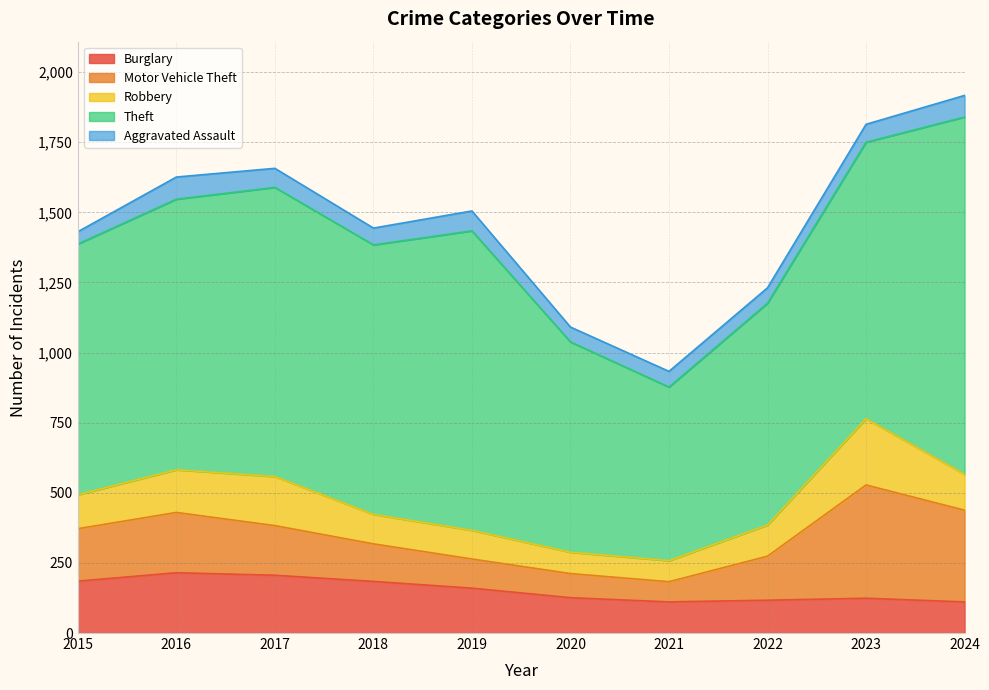

True or false: Theft and Robbery intersect in this chart.

False